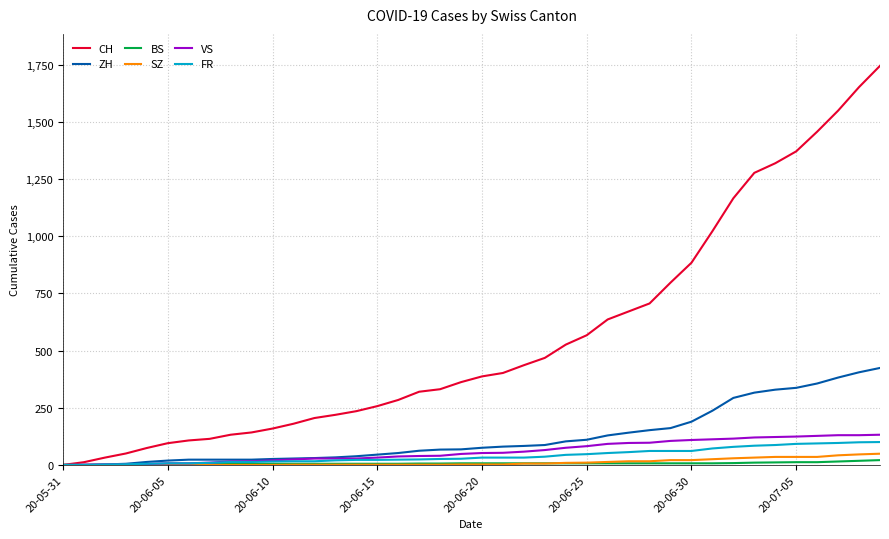

What is the maximum value shown in the chart?

1745